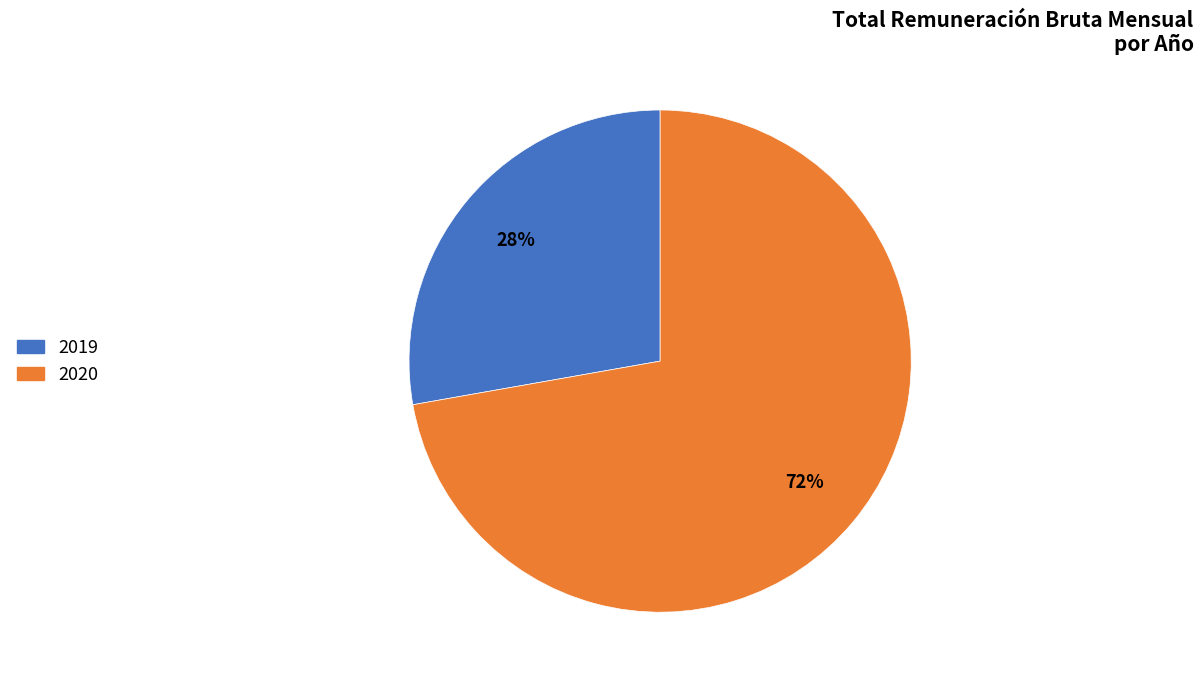

Count the number of slices in the pie.

2